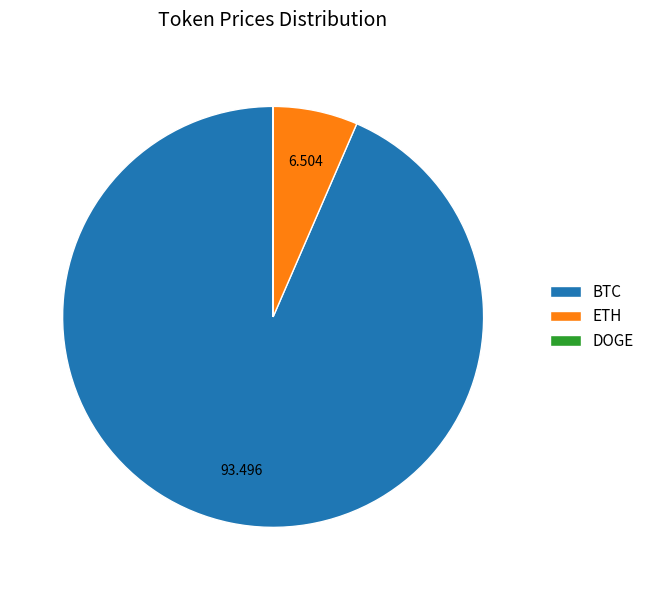

Does ETH account for over 50% of the chart?

No